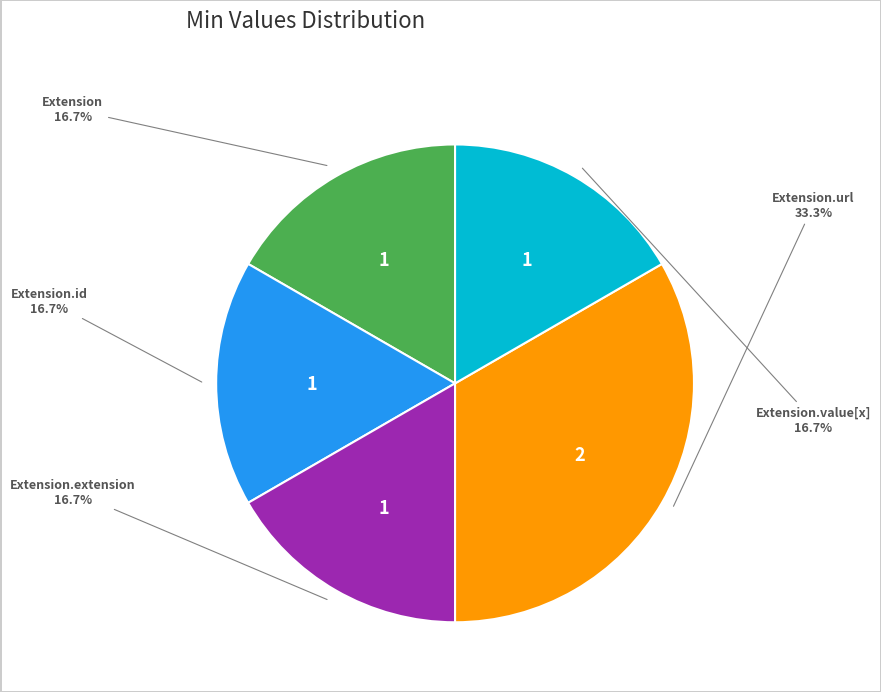

Does any single category account for the majority?

No